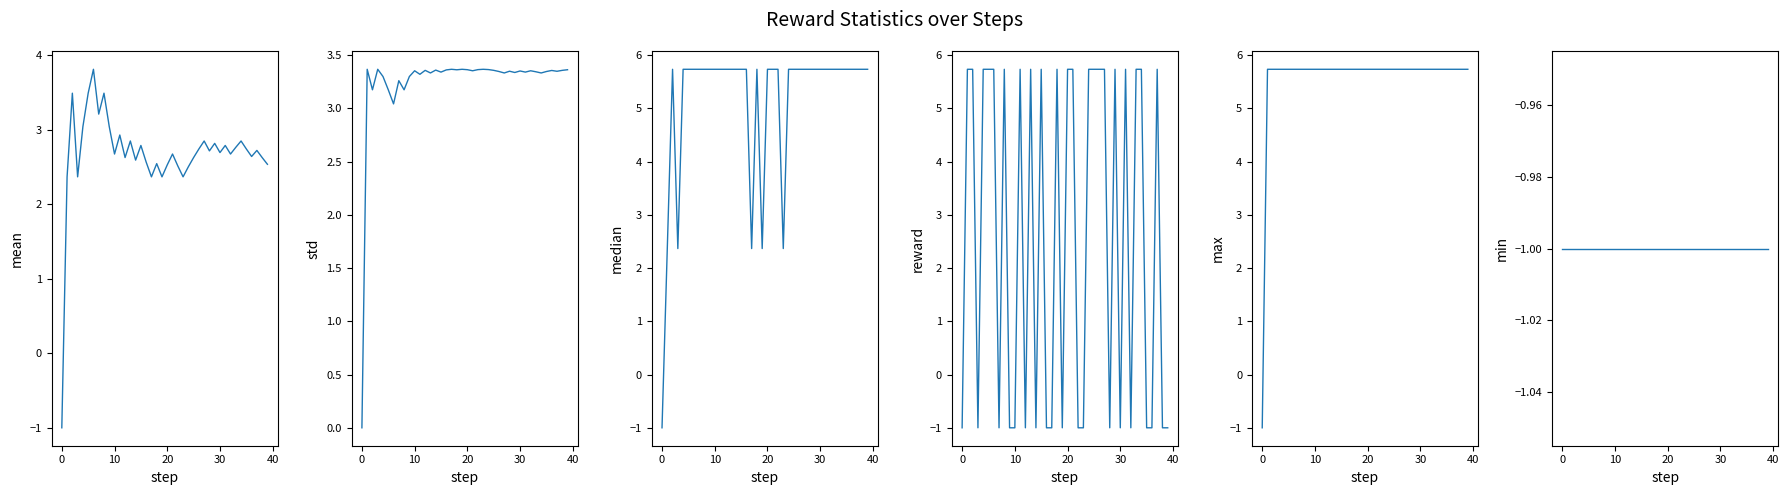

Is the value of median at 29 greater than the value of mean at 28?

Yes